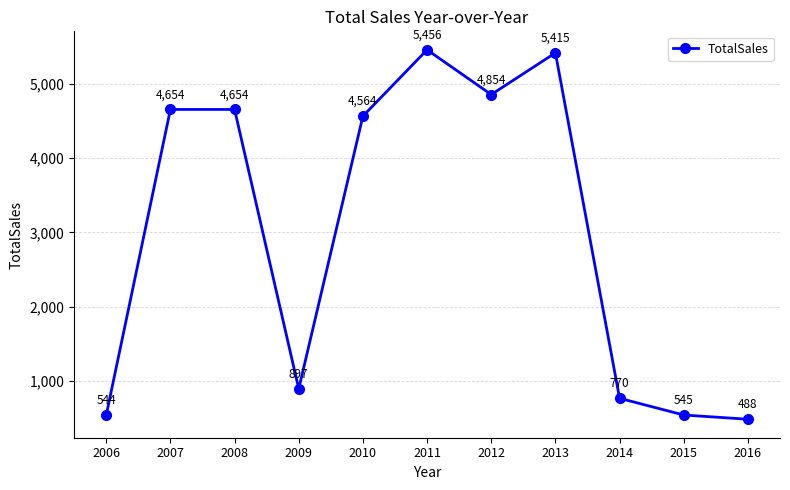

What is the change in value from 2010 to 2015?

-4019